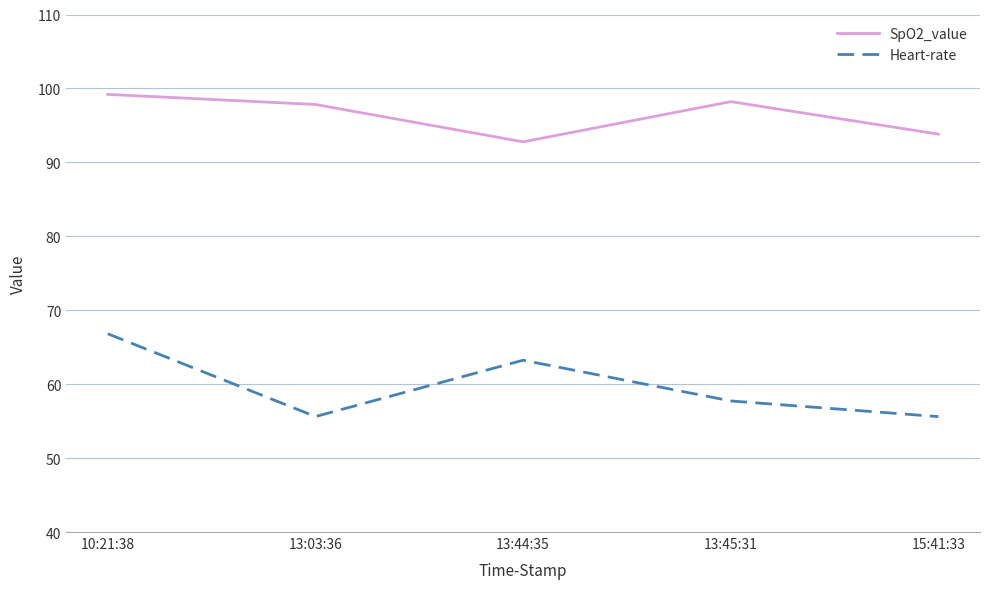

The value of SpO2_value at 13:45:31 is 98.2. True or false?

True